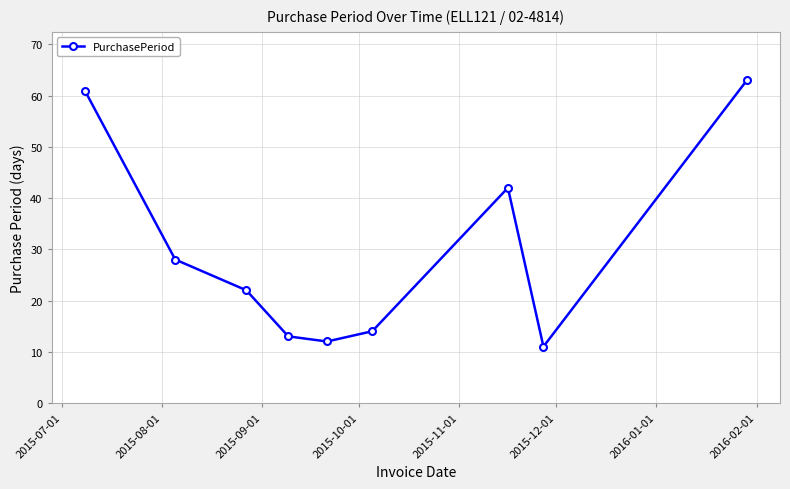

How many points are higher than both their immediate neighbors (excluding endpoints)?

1